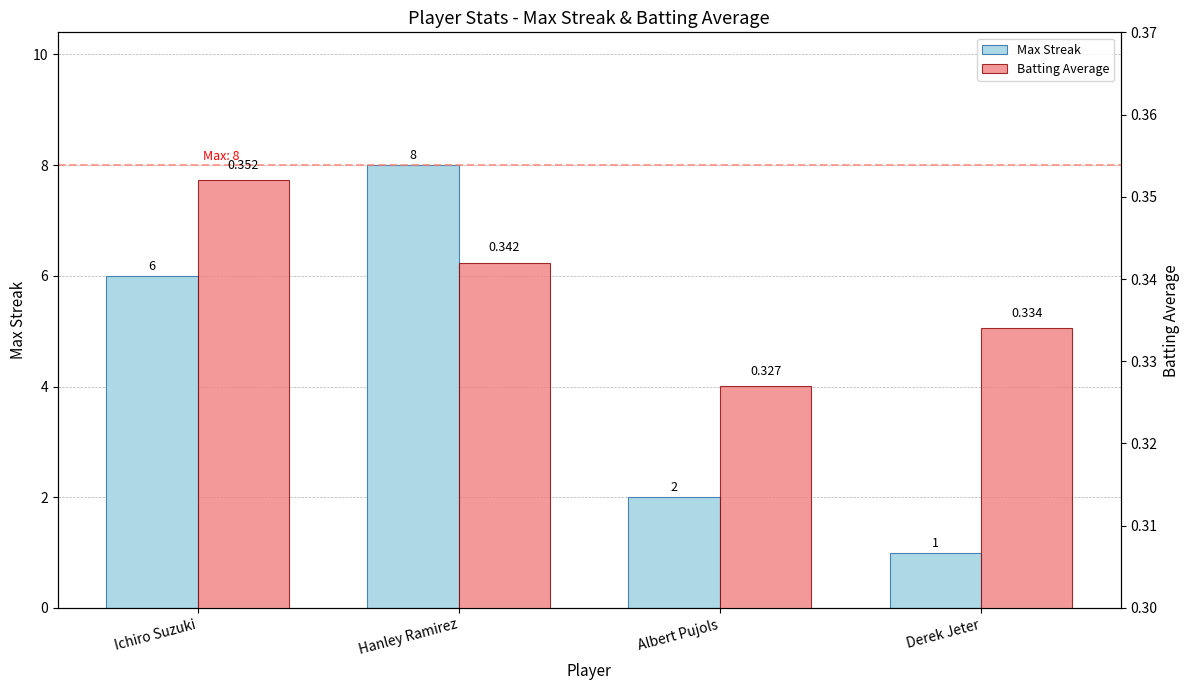

How many data points in Max Streak are above 6?

1